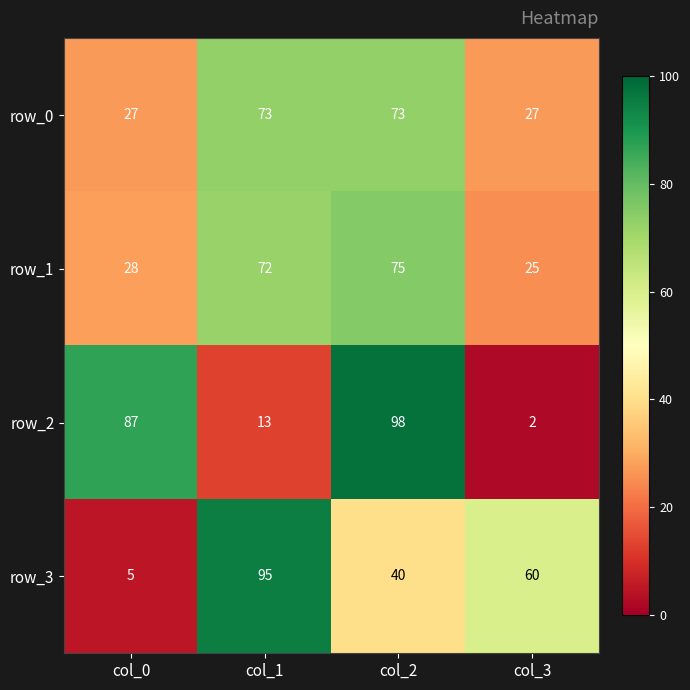

Between col_1 and col_3, which series saw the biggest shift?

row_1